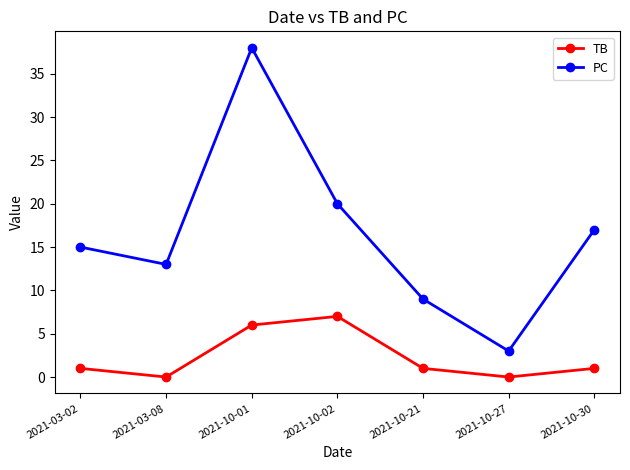

Reading left to right, what are all the values shown in this chart?

TB: 2021-03-02=1	2021-03-08=0	2021-10-01=6	2021-10-02=7	2021-10-21=1	2021-10-27=0	2021-10-30=1
PC: 2021-03-02=15	2021-03-08=13	2021-10-01=38	2021-10-02=20	2021-10-21=9	2021-10-27=3	2021-10-30=17